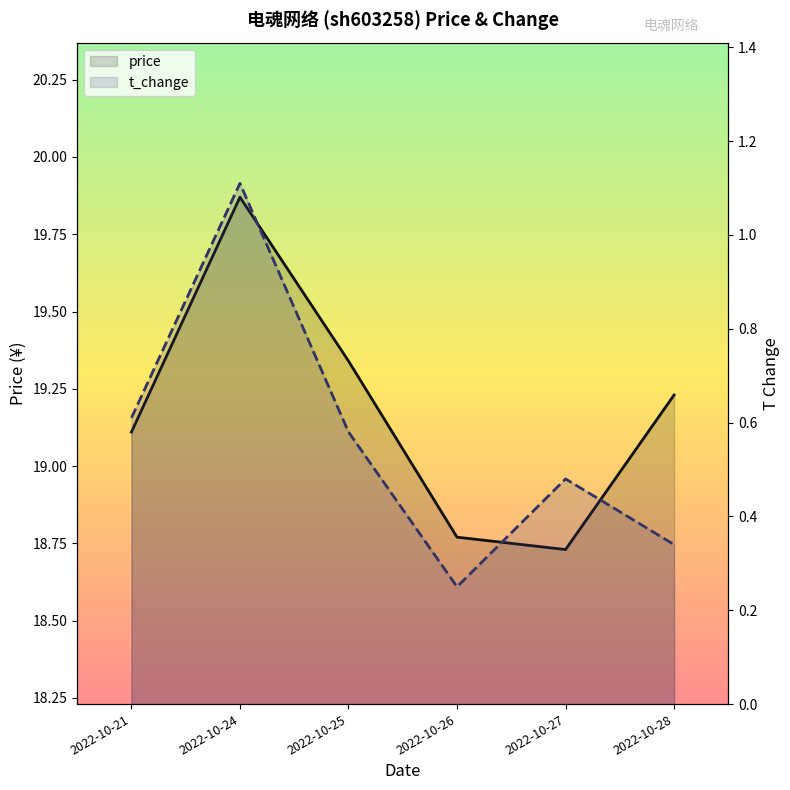

Which series changed the most between 2022-10-21 and 2022-10-25?

price